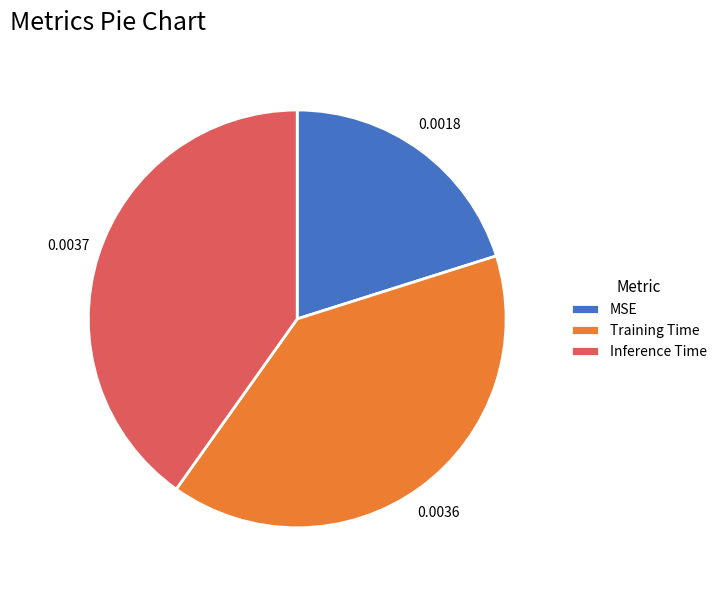

True or false: MSE accounts for 8% of the total.

False